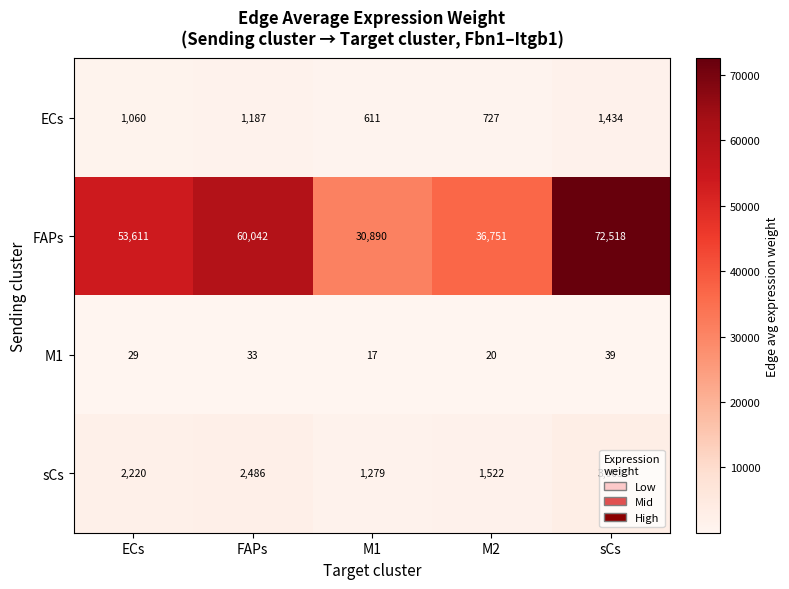

The FAPs series shows 36751 at M2. True or false?

True